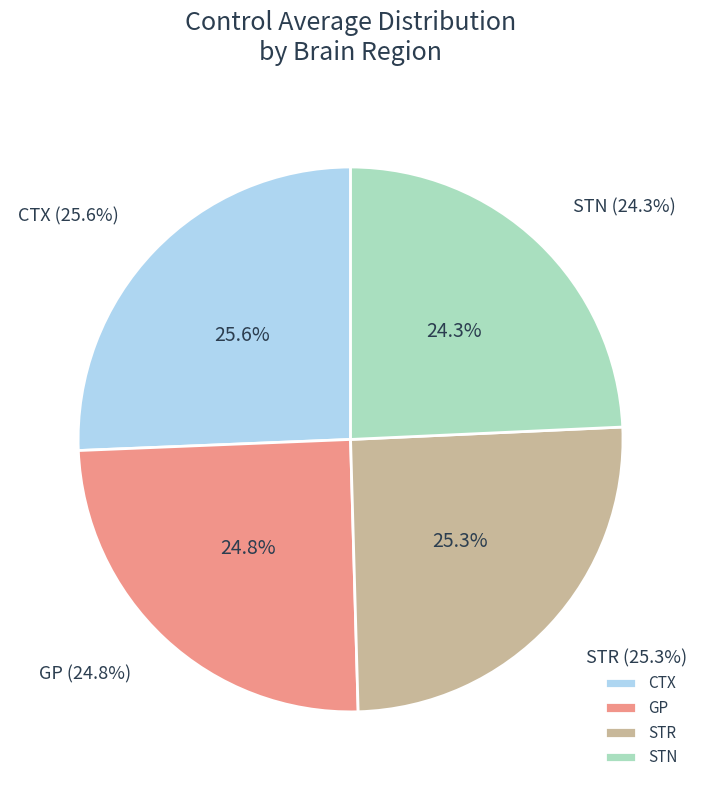

Does CTX High Beta represent more than half of the total?

No